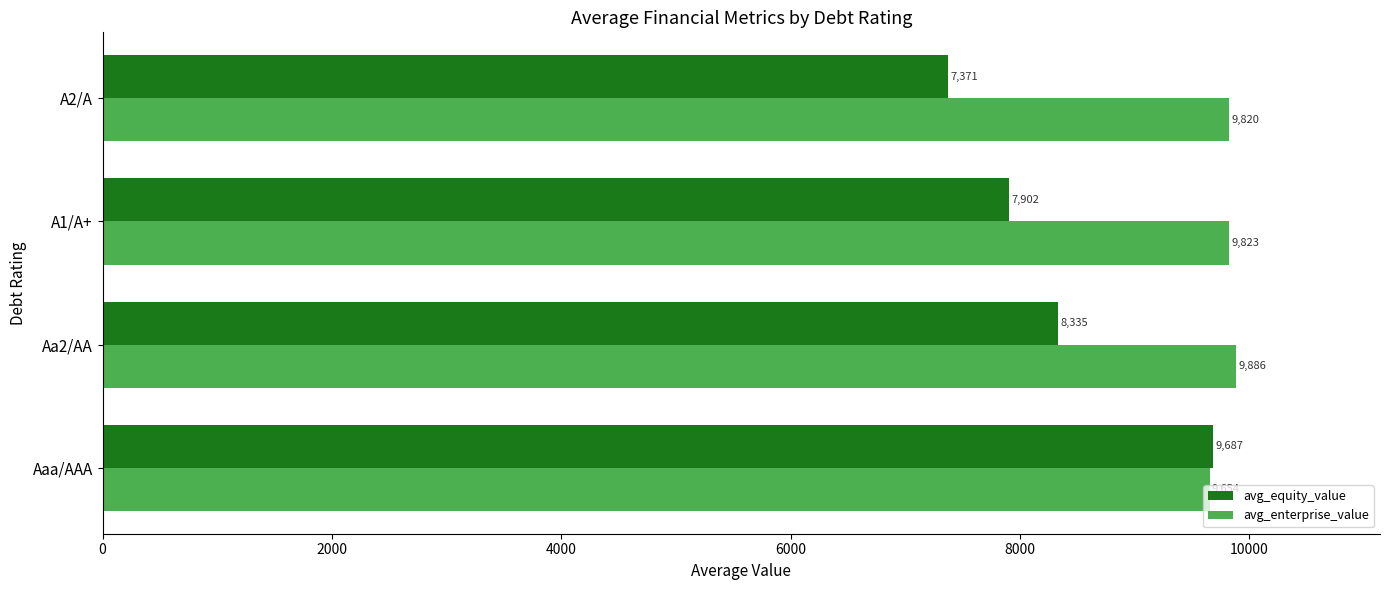

The avg_enterprise_value series shows 5865.1 at Aa2/AA. True or false?

False